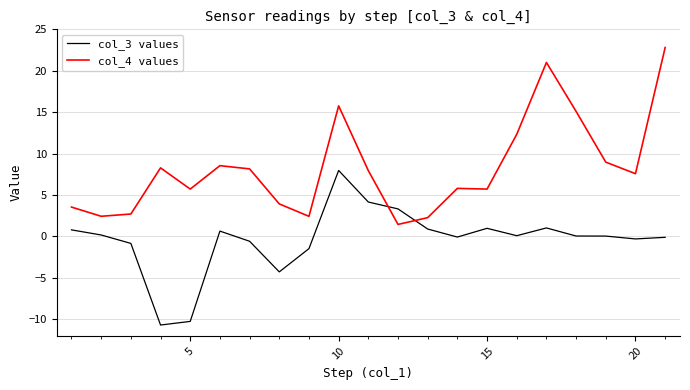

Rank the series by their maximum value, from highest to lowest.

col_4 values, col_3 values